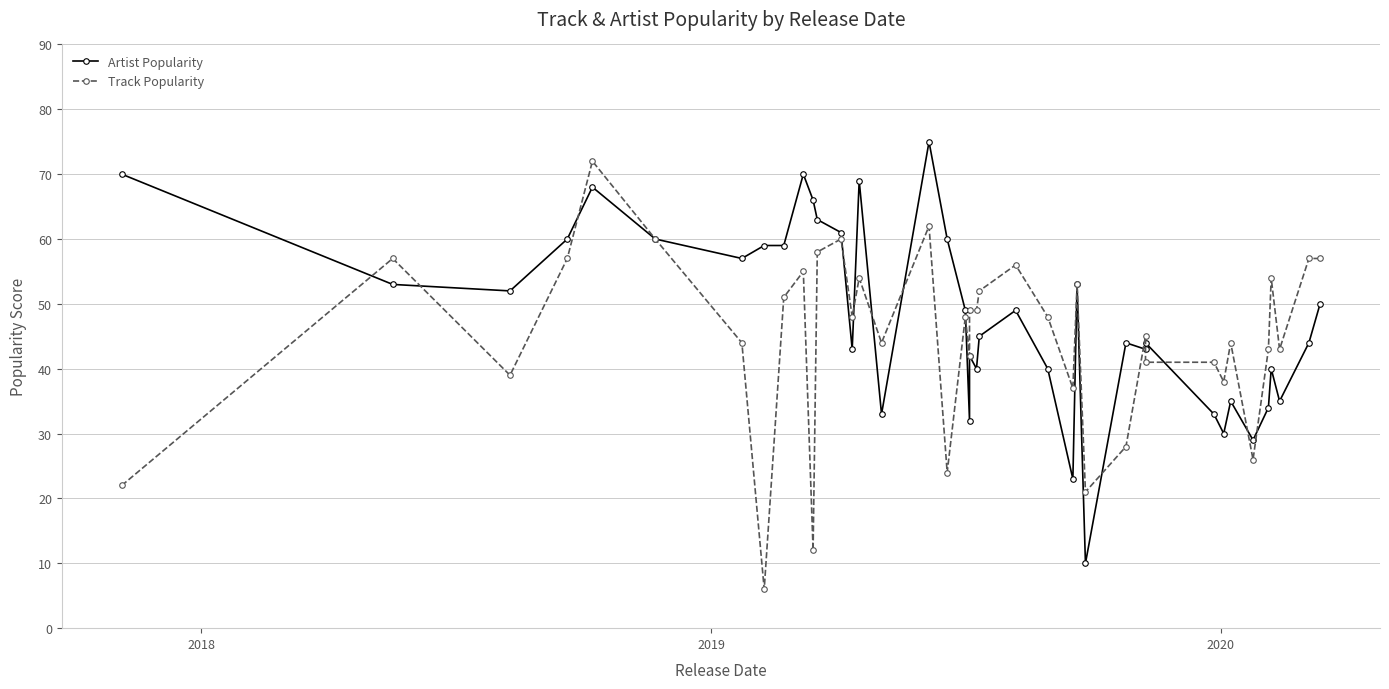

Reading right to left, list all the values displayed in this chart.

Artist Popularity: 50	44	35	40	34	29	35	30	33	44	43	44	10	53	23	40	49	45	40	42	32	49	60	75	33	69	43	61	63	66	70	59	59	57	60	68	60	52	53	70
Track Popularity: 57	57	43	54	43	26	44	38	41	41	45	28	21	53	37	48	56	52	49	49	42	48	24	62	44	54	48	60	58	12	55	51	6	44	60	72	57	39	57	22